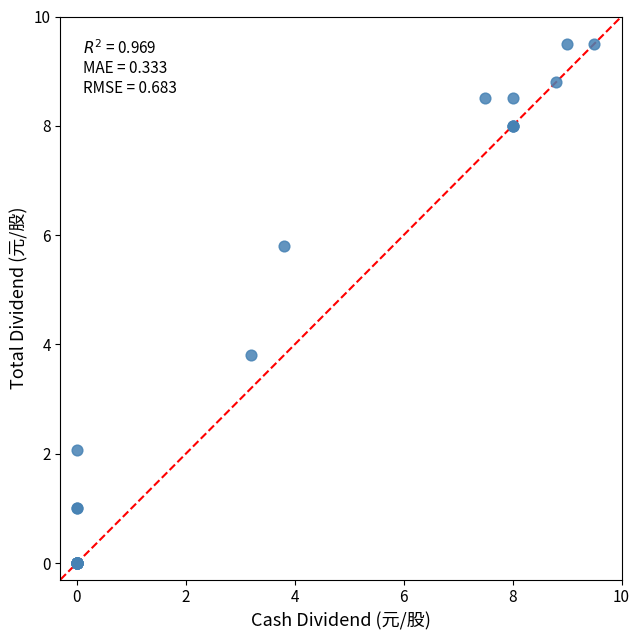

What Y value in the scatter plot is closest to 4?

3.8